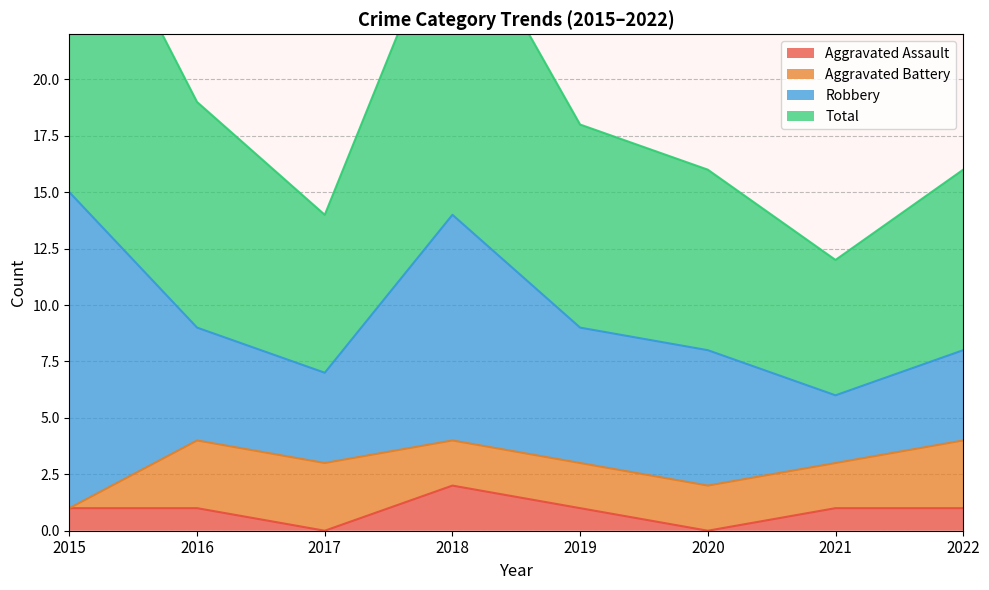

Is the value of Total at 2022 greater than the value of Aggravated Assault at 2021?

Yes